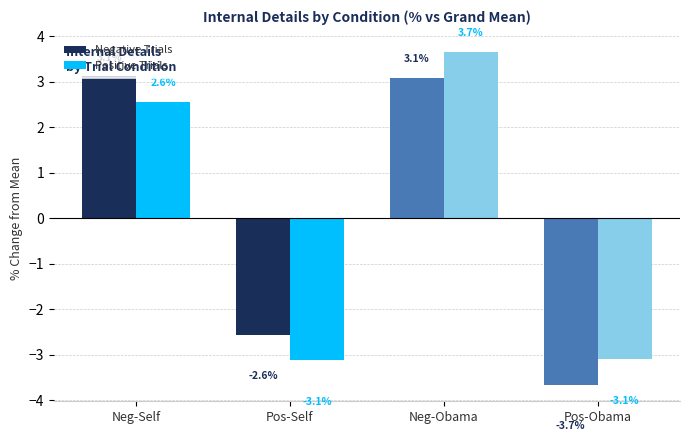

What are all the series names shown in the legend?

Negative Trials, Positive Trials